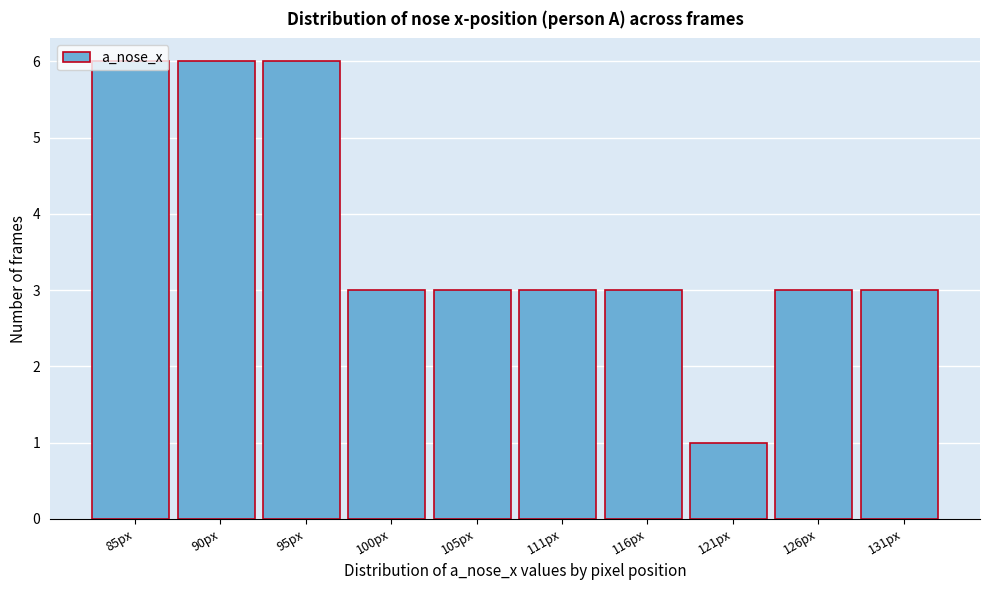

What is the average value?

4